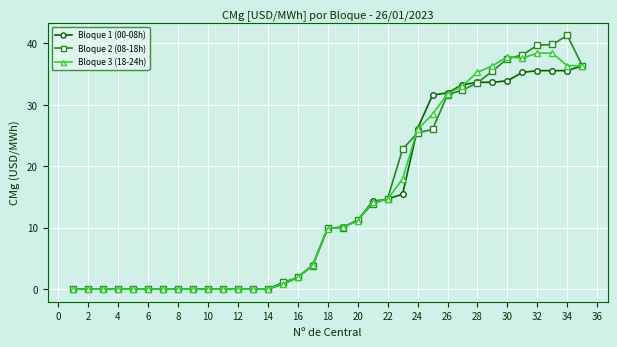

Which series has the widest spread of values?

Bloque 2 (08-18h)